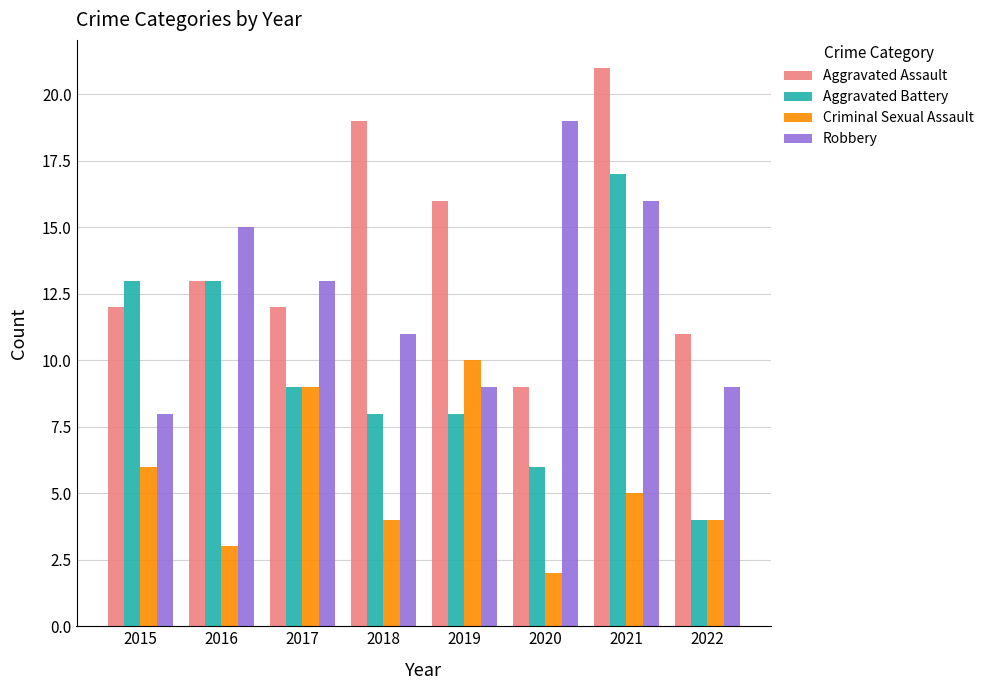

What is the difference between the maximum and minimum values in the Aggravated Assault series?

12